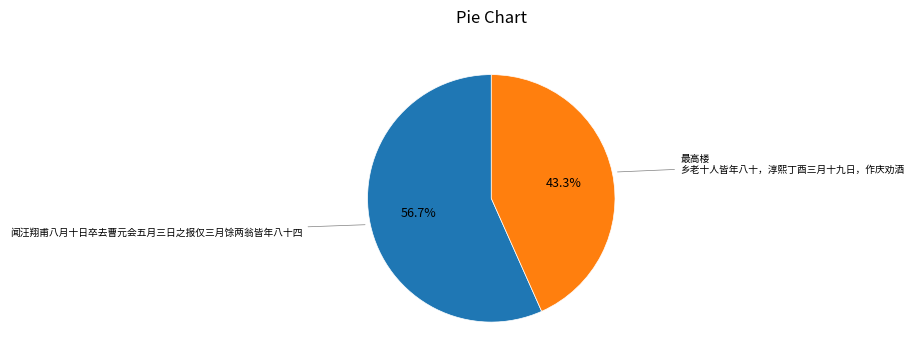

To the nearest percent, what portion does 闻汪翔甫八月十日卒去曹元会五月三日之报仅三月馀两翁皆年八十四 represent?

57%